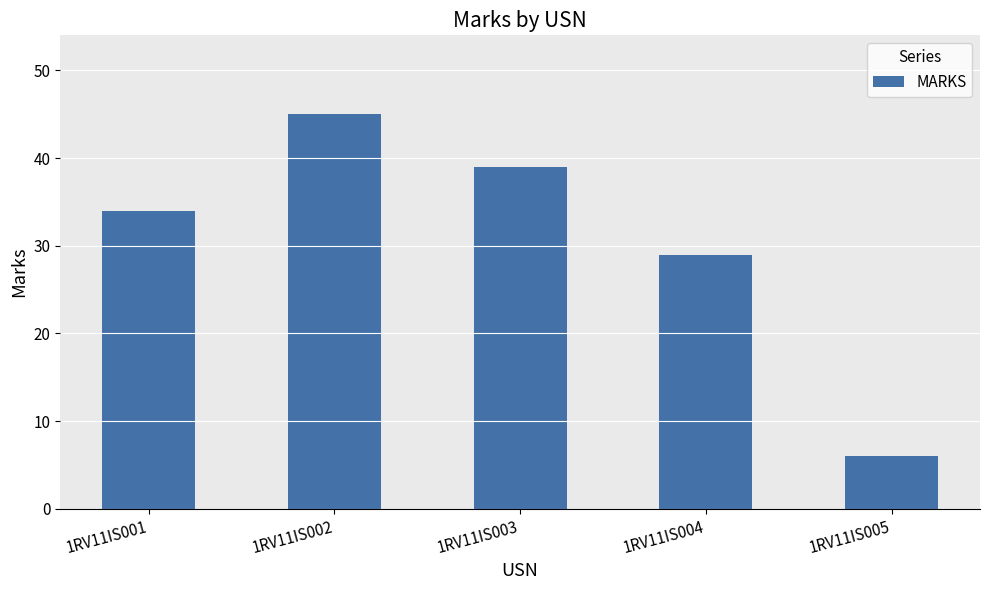

Reading left to right, list all the values displayed in this chart.

34	45	39	29	6